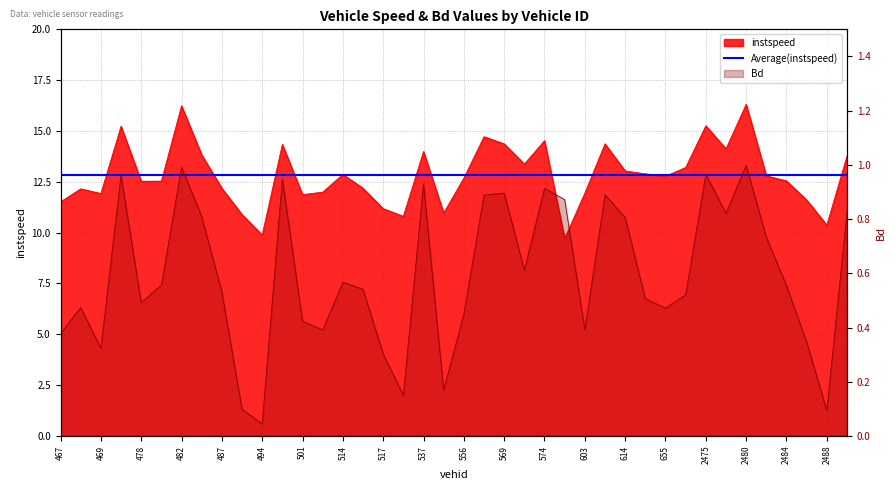

Which series has the widest spread of values?

instspeed